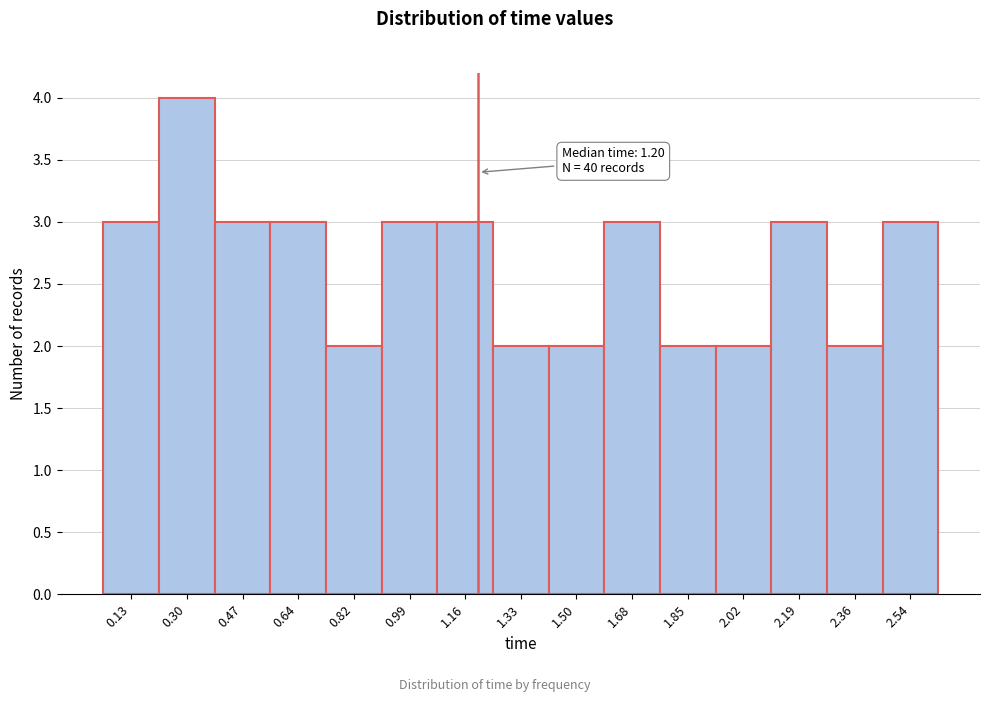

Over which range of the x-axis is the bar tallest?

0.22 to 0.38